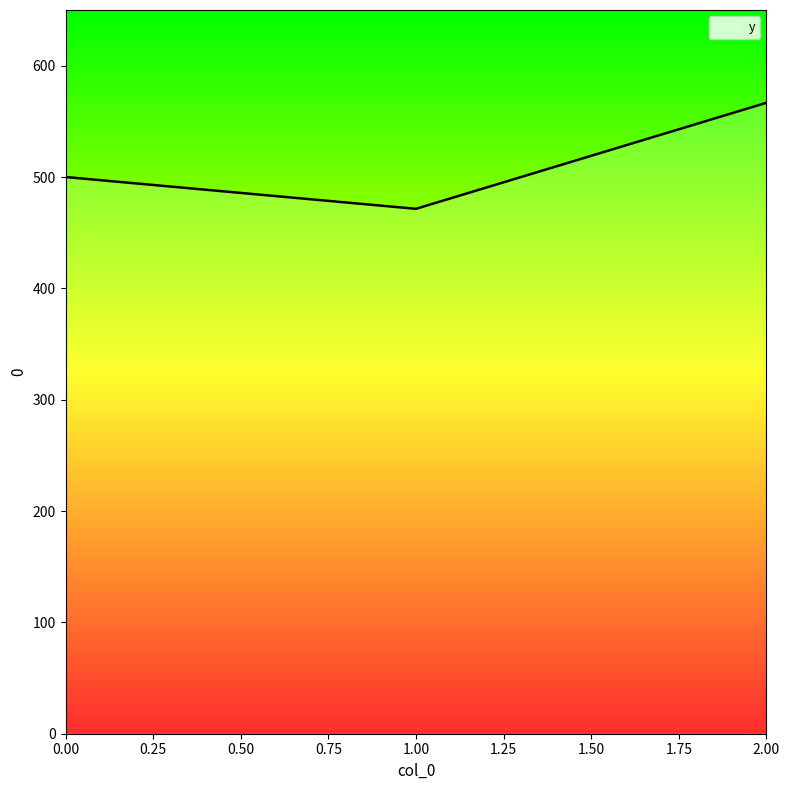

List the labels in order of value, smallest first.

1.00, 0.00, 2.00